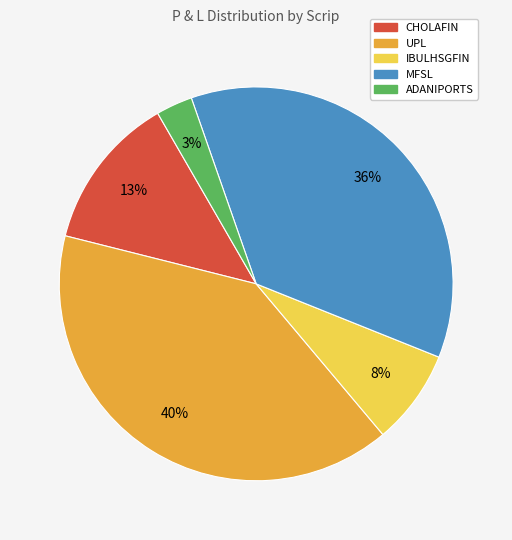

Approximately how many times larger is the value at IBULHSGFIN compared to CHOLAFIN?

0.6